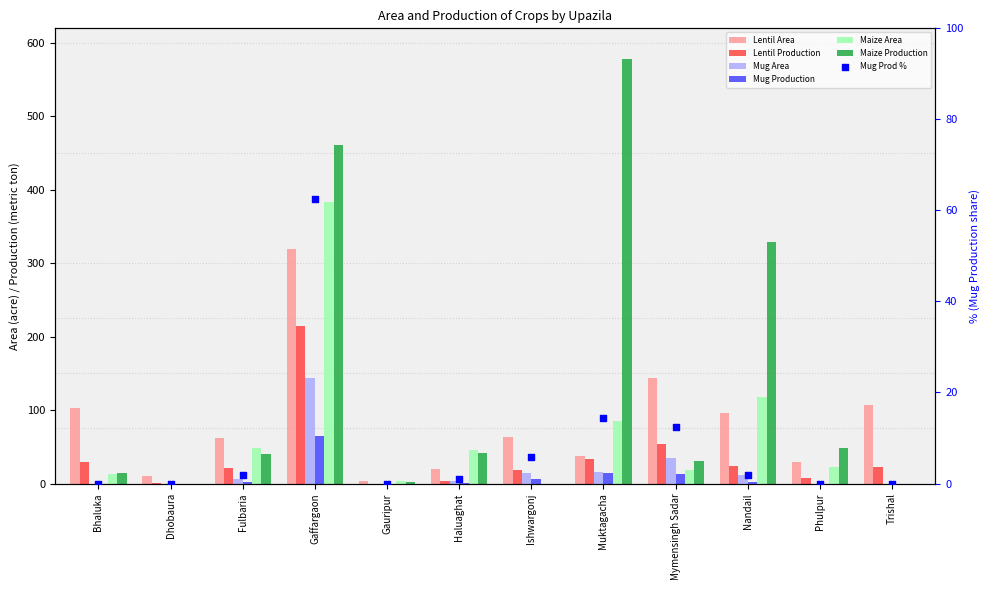

At which category is the sum across all series the highest?

Gaffargaon